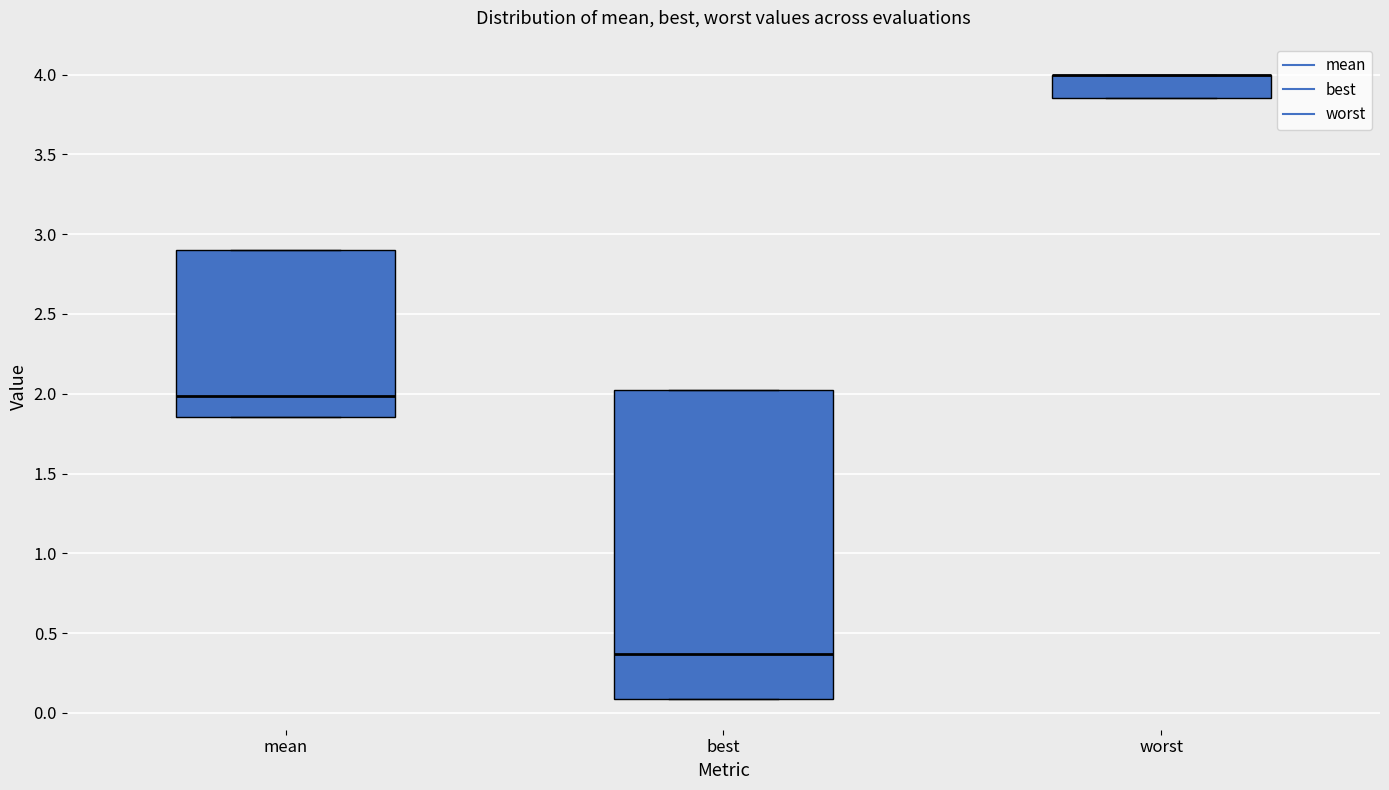

Which box is the tallest, from its lower edge to its upper edge?

best